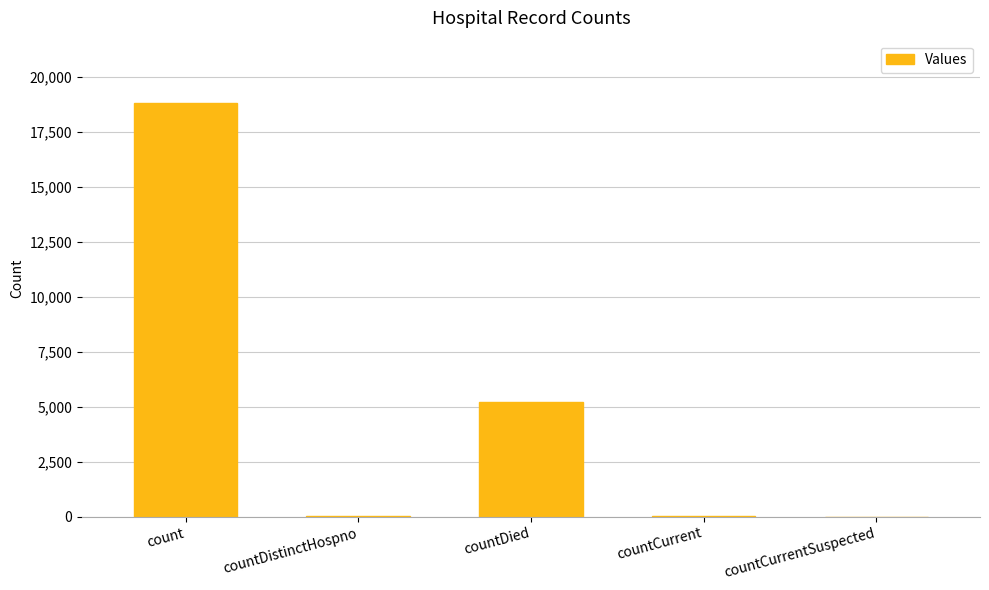

Where is the data nearest to the value 9415?

countDied